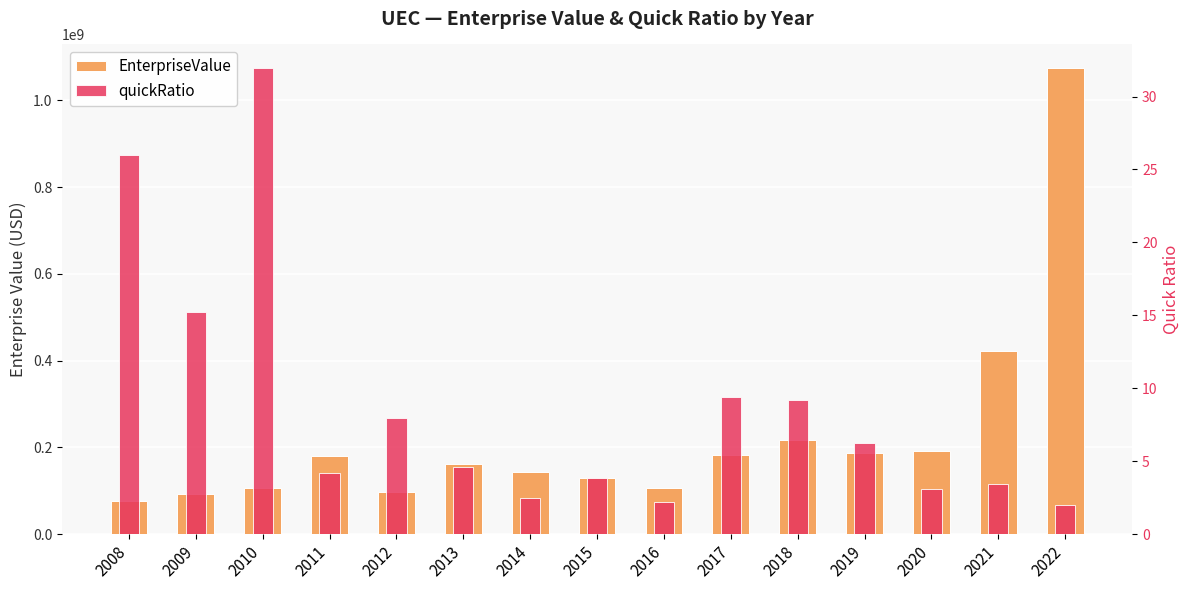

Where is EnterpriseValue nearest to the value 576114548?

2021